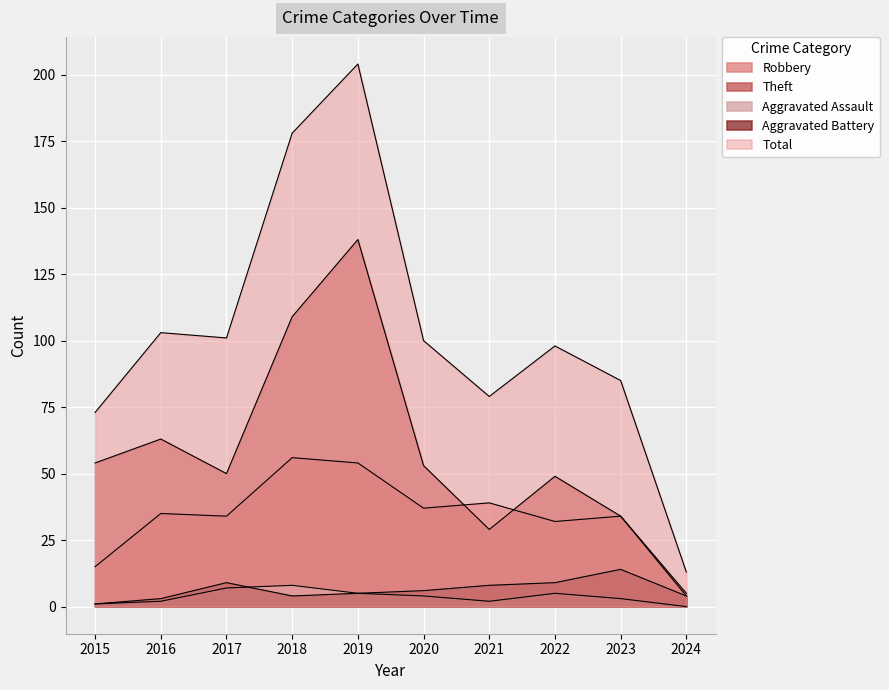

At how many categories does at least one series exceed 93?

6